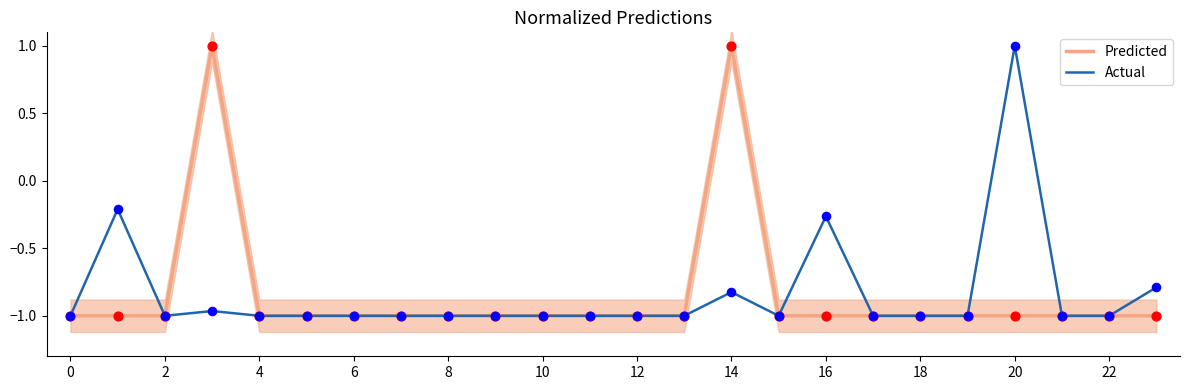

What are all the series names shown in the legend?

Predicted, Actual